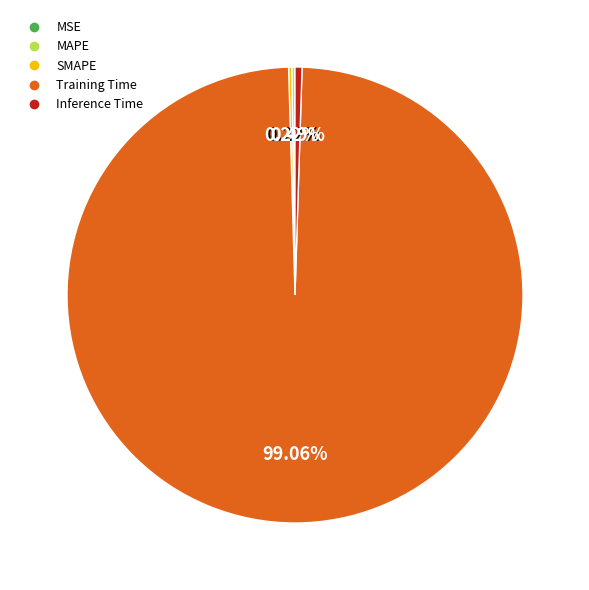

Which slice represents more than half of the pie?

Training Time